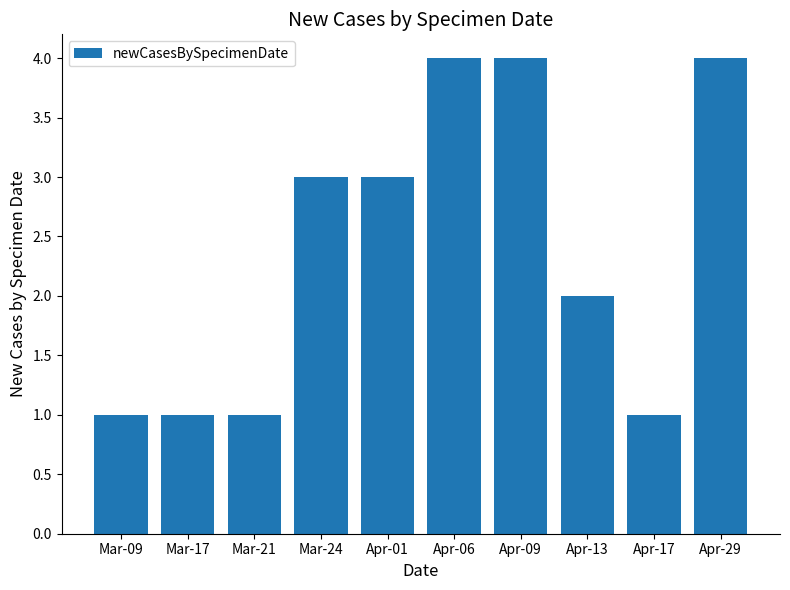

What is the ratio of the value at Apr-01 to the value at Mar-09?

3.0